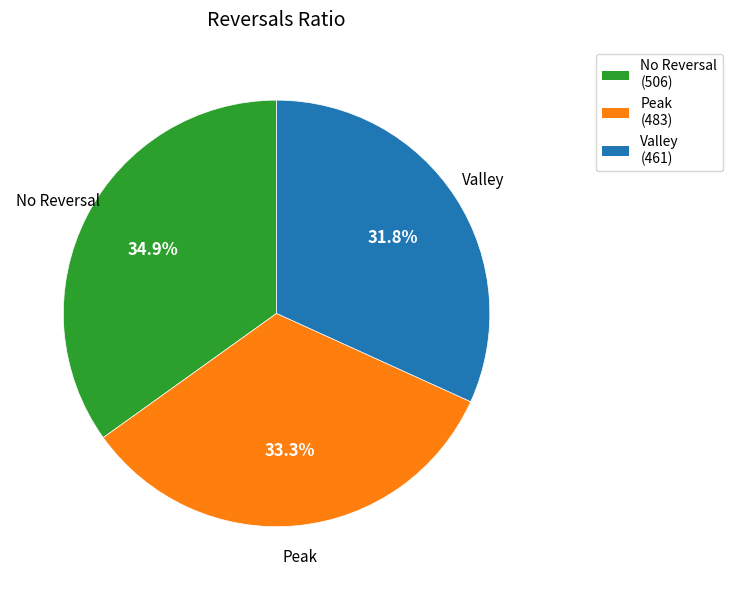

Does any single category account for the majority?

No